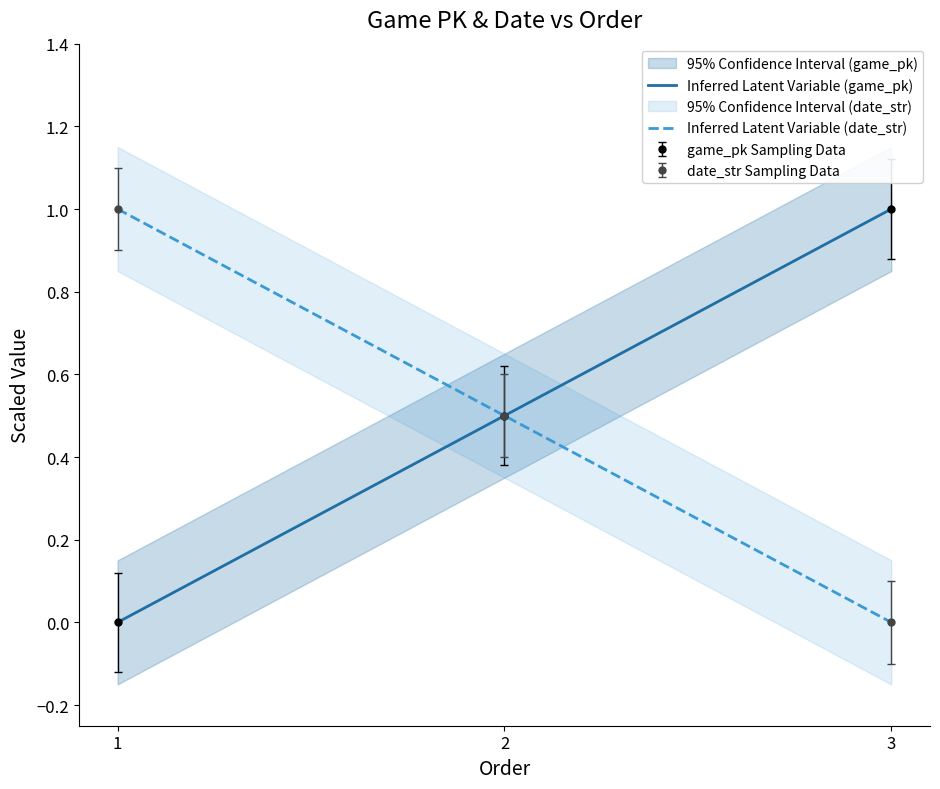

The value of date_str at 3 is 1.0. True or false?

True